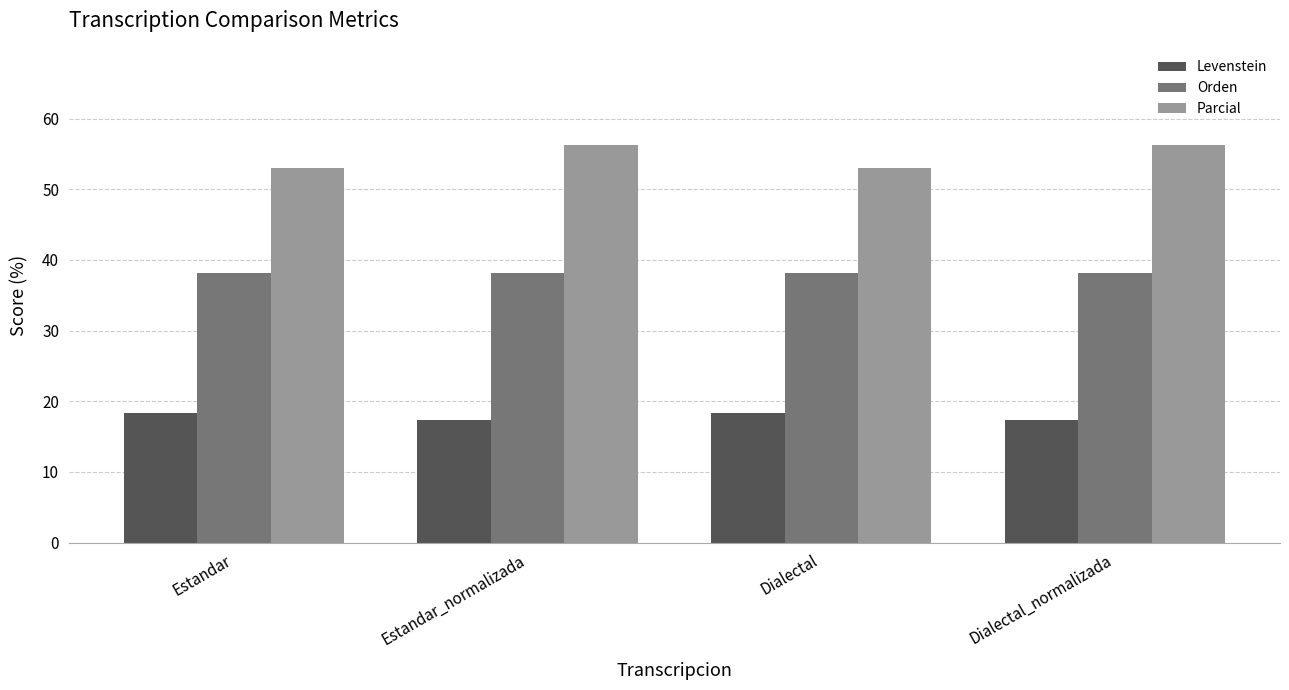

Is it true that Orden equals 38.1 at Estandar?

True